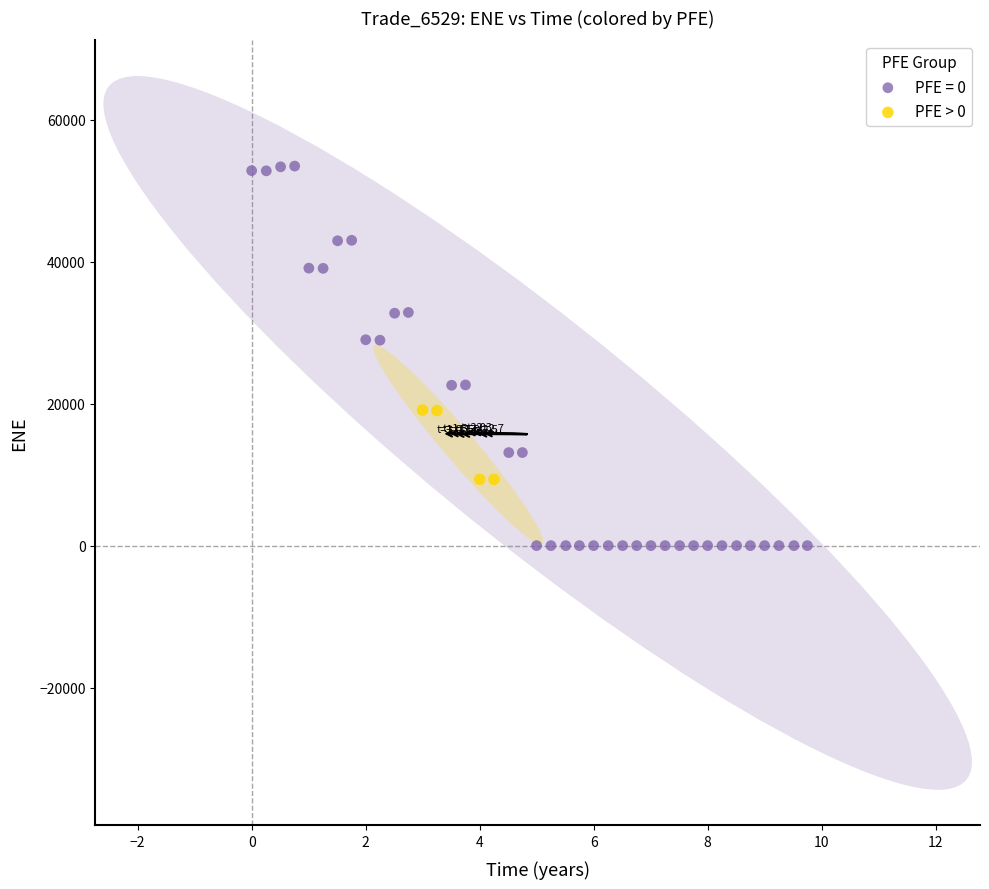

Which series has the widest spread of Y values?

PFE = 0